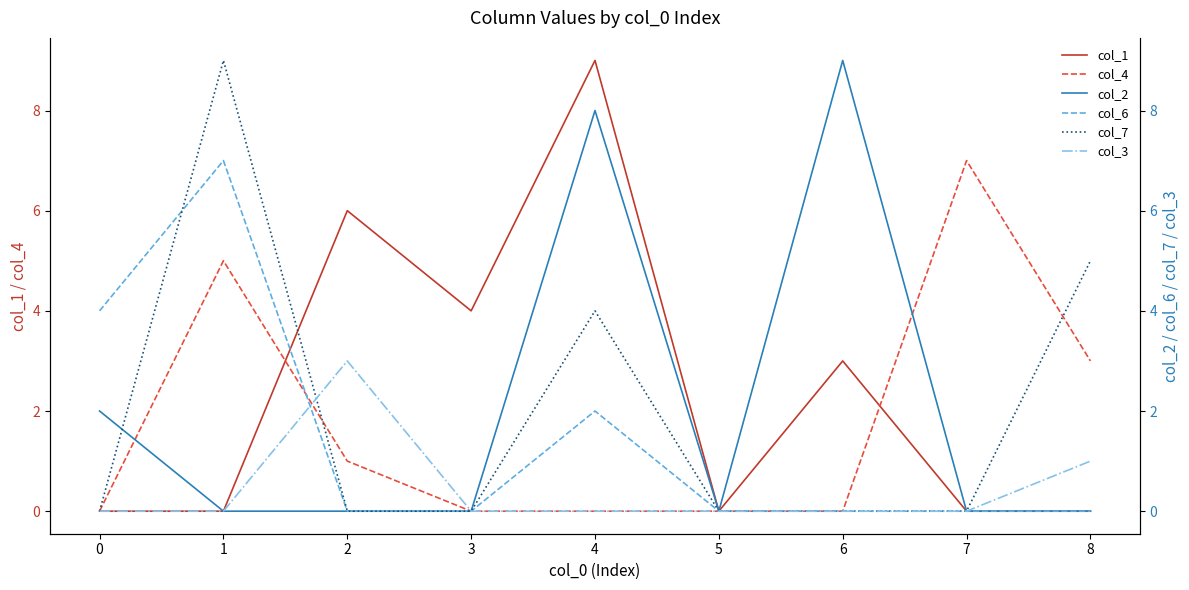

Is it true that col_4 equals 0 at 3?

True